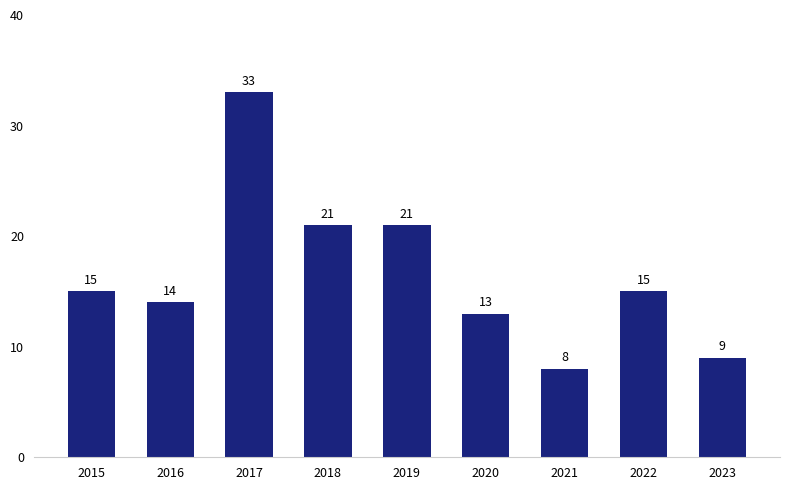

What is the ratio of the value at 2015 to the value at 2021?

1.9